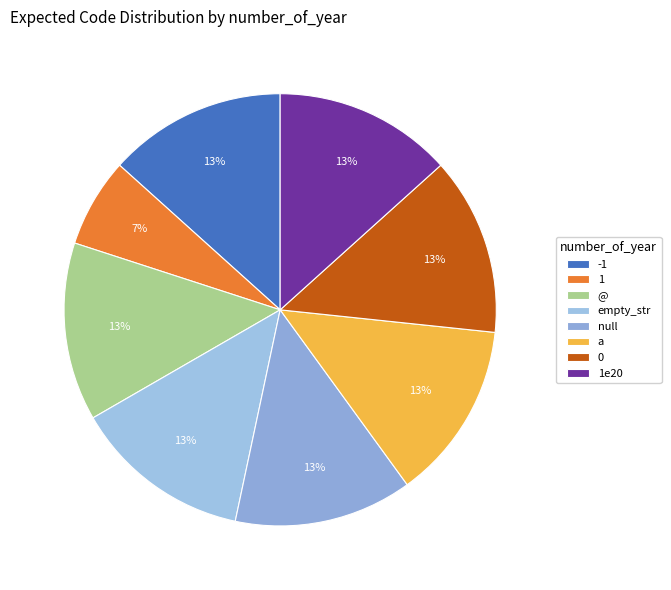

What is the smallest slice in the pie chart?

1